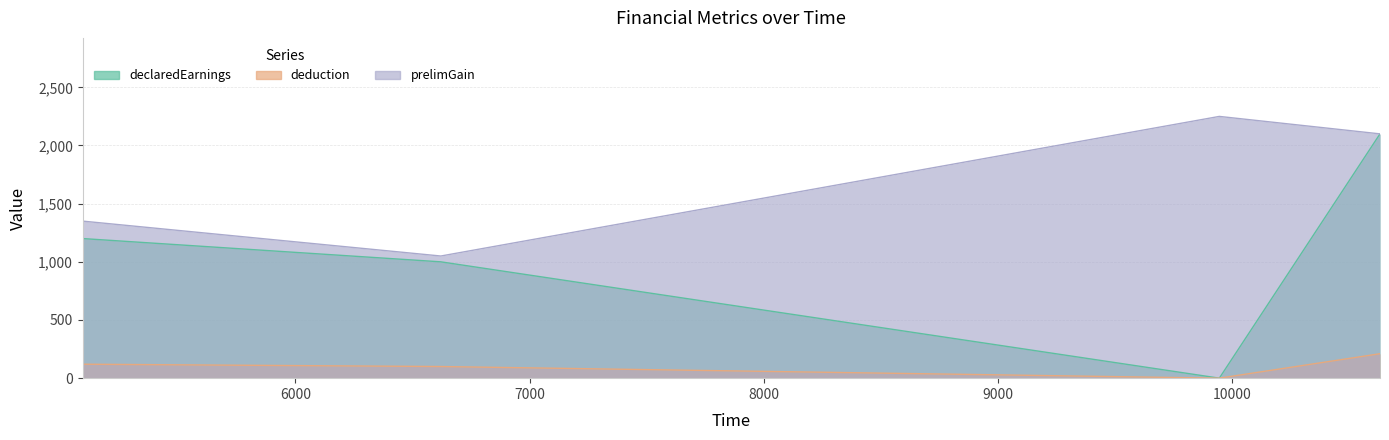

True or false: prelimGain has more than 0 interior local peaks.

True